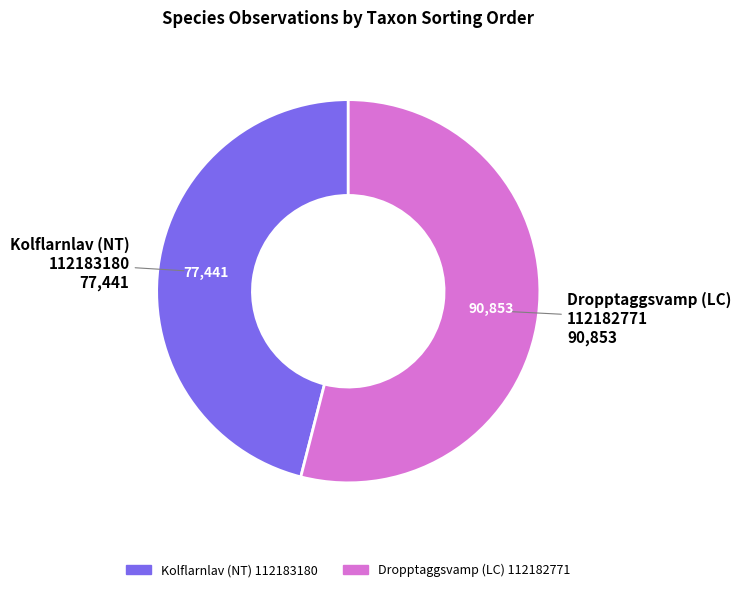

Which has a higher value, Kolflarnlav (NT) 112183180 or Dropptaggsvamp (LC) 112182771?

Dropptaggsvamp (LC) 112182771